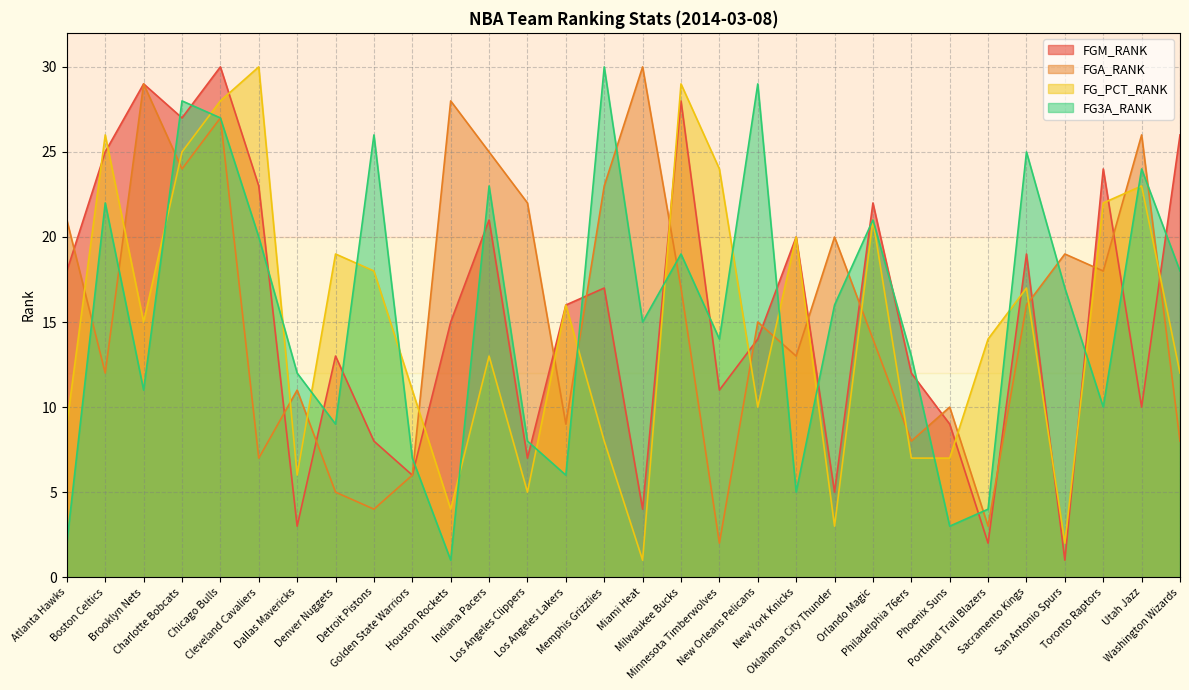

Which series has the largest total across all categories?

FGA_RANK